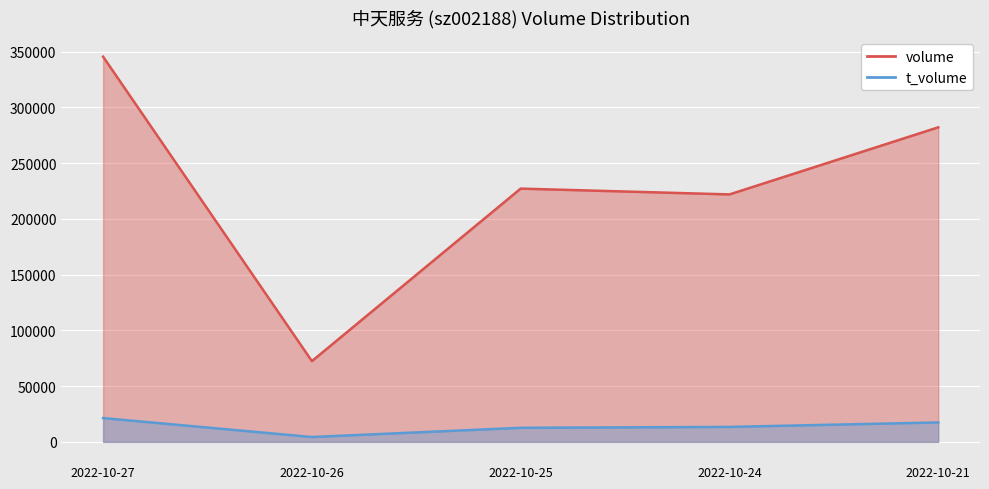

Which series has the largest range (max minus min)?

volume